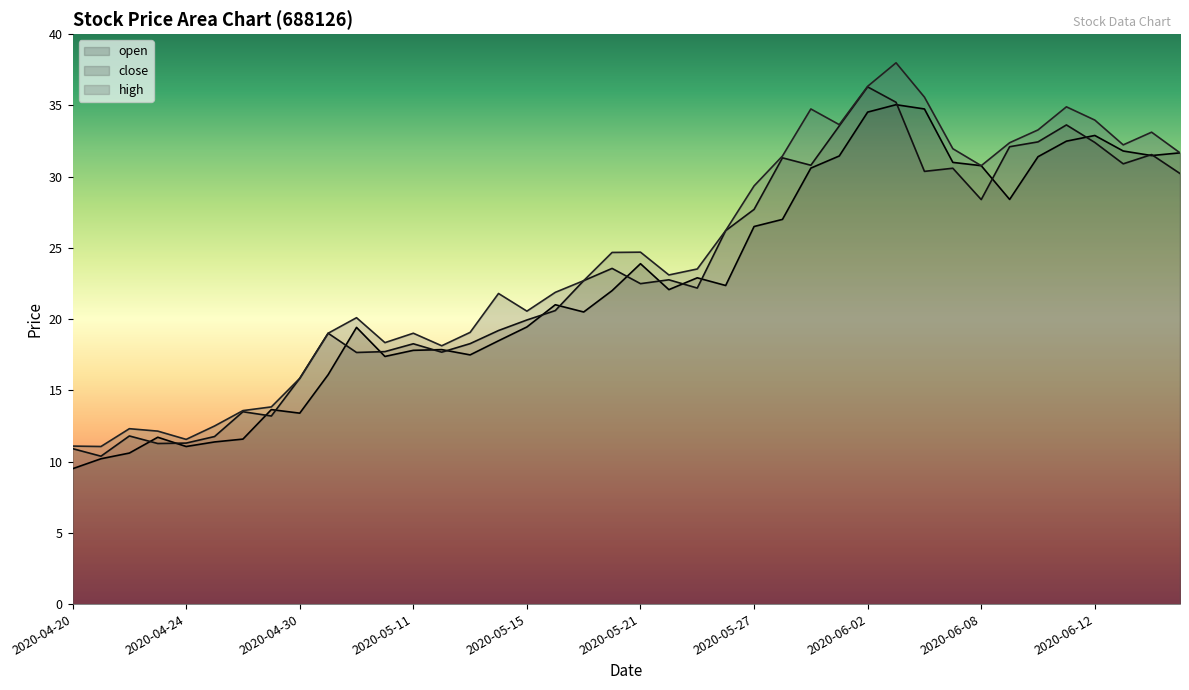

What is the smallest value displayed?

9.5